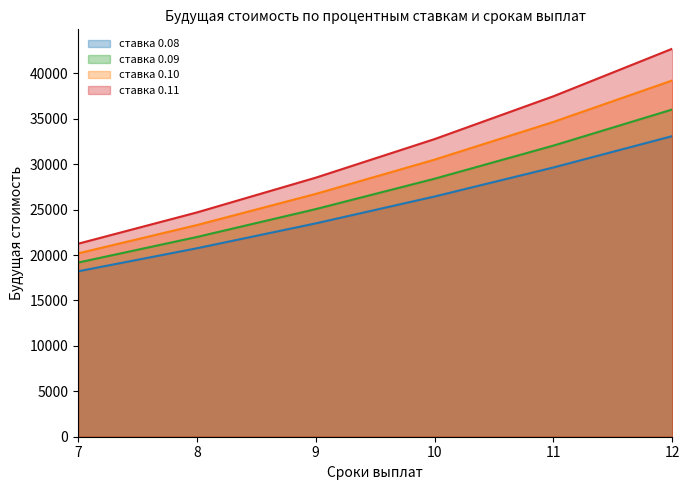

How many values in the ставка 0.09 series exceed 28397?

3